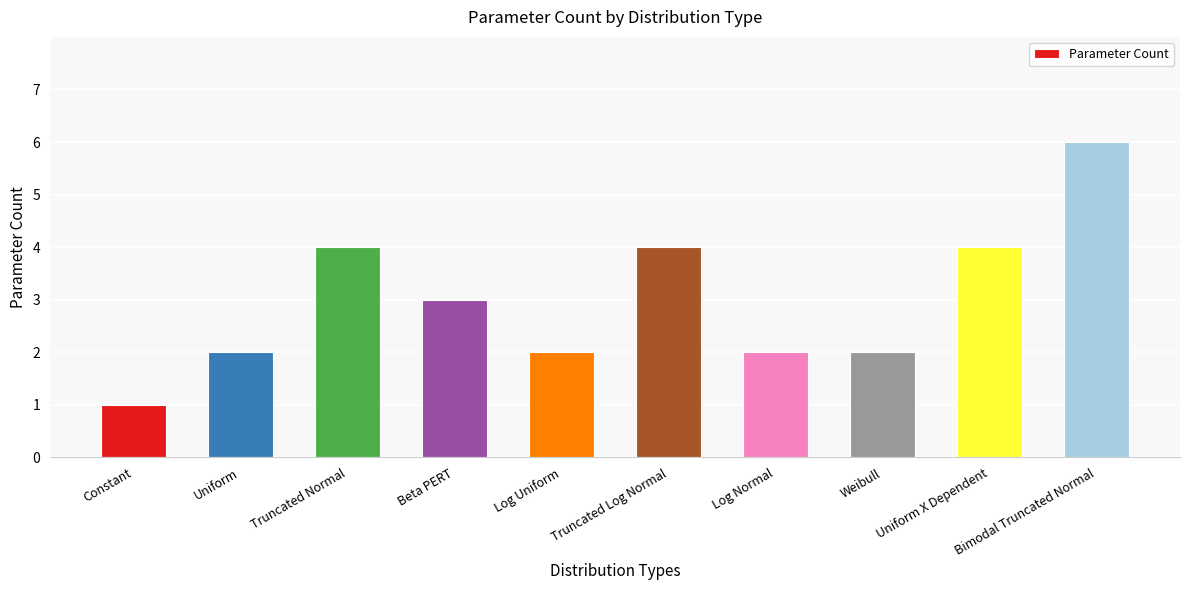

How many values are between 2 and 4?

8